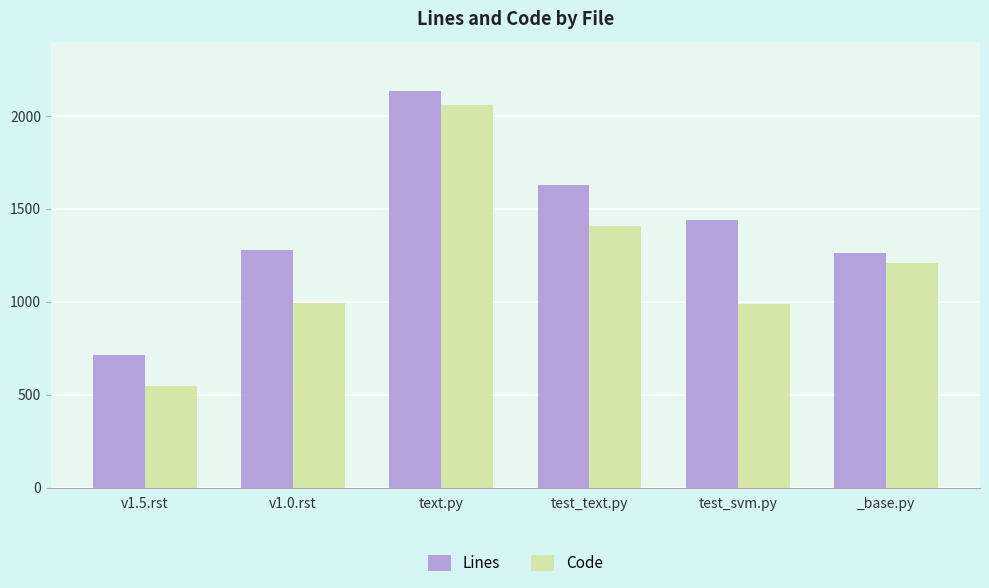

True or false: Lines has a value of 2136 at text.py.

True